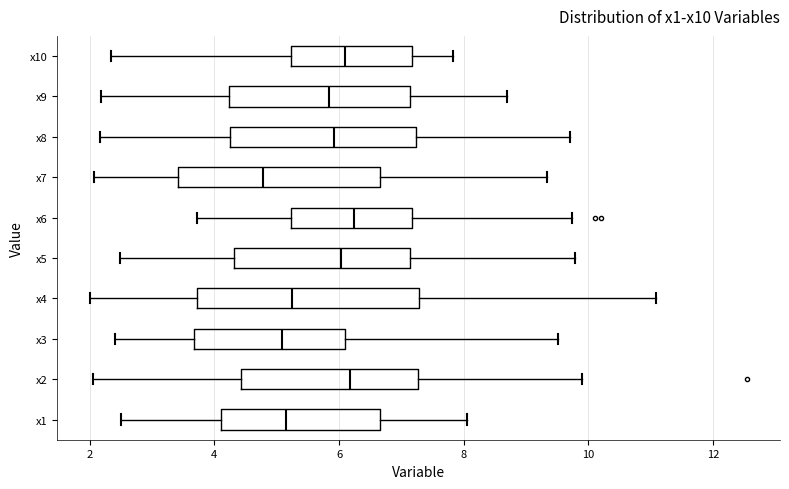

Reading bottom to top, read every box against the x-axis: the position of its median line, the range the box covers, and the ends of its whiskers. The values are not printed on the chart, so give them approximately, as read against the axis.

x1: median 5.2, box 4.0 to 6.6, whiskers 2.6 to 8.0
x2: median 6.2, box 4.4 to 7.2, whiskers 2.0 to 9.8
x3: median 5.0, box 3.6 to 6.0, whiskers 2.4 to 9.6
x4: median 5.2, box 3.8 to 7.2, whiskers 2.0 to 11.0
x5: median 6.0, box 4.4 to 7.2, whiskers 2.4 to 9.8
x6: median 6.2, box 5.2 to 7.2, whiskers 3.8 to 9.8
x7: median 4.8, box 3.4 to 6.6, whiskers 2.0 to 9.4
x8: median 6.0, box 4.2 to 7.2, whiskers 2.2 to 9.6
x9: median 5.8, box 4.2 to 7.2, whiskers 2.2 to 8.6
x10: median 6.2, box 5.2 to 7.2, whiskers 2.4 to 7.8